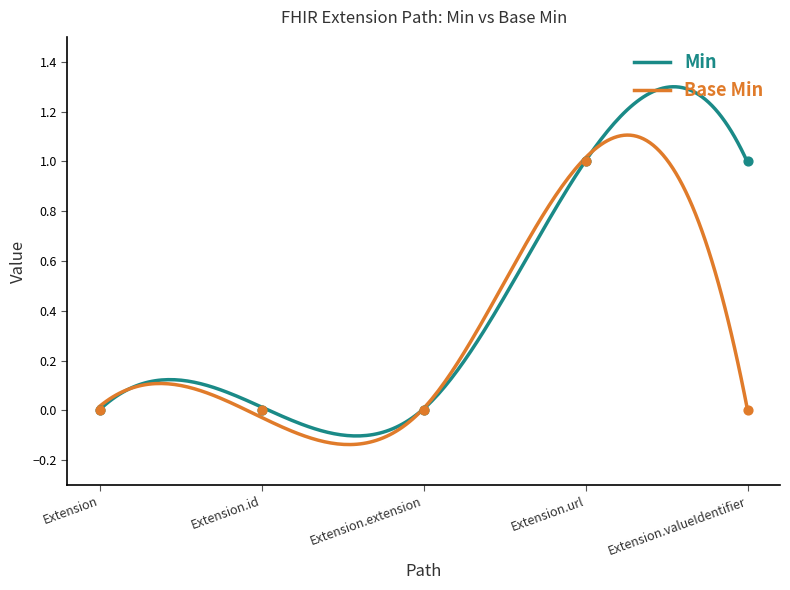

At how many categories does at least one series exceed 0?

2